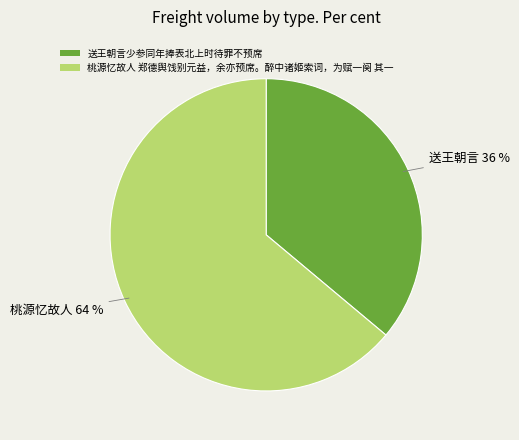

Is the sum of 桃源忆故人 郑德舆饯别元益，余亦预席。醉中诸姬索词，为赋一阕 其一 and 送王朝言少参同年捧表北上时待罪不预席 greater than half?

Yes